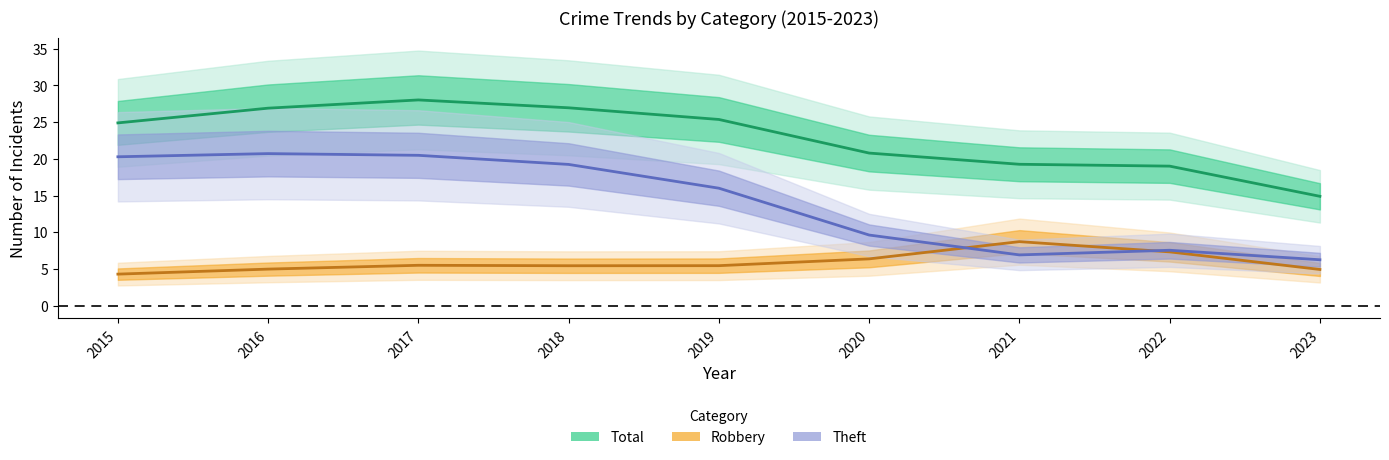

Reading left to right, list all the values displayed in this chart.

Total: 24.9	26.9	28.0	26.9	25.4	20.8	19.3	19.0	14.9
Robbery: 4.3	5.0	5.5	5.4	5.4	6.4	8.7	7.3	4.9
Theft: 20.3	20.7	20.5	19.2	16.0	9.6	6.9	7.5	6.3